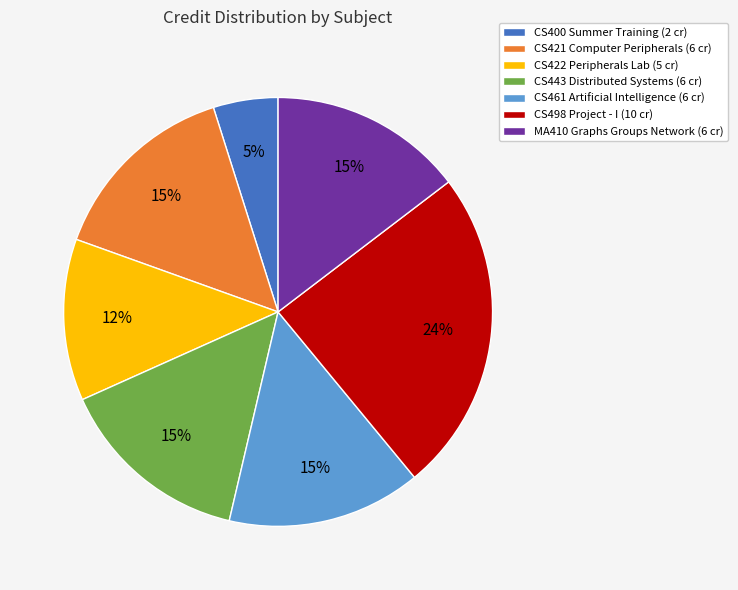

To the nearest percent, what portion does CS422 Peripherals Lab represent?

12%